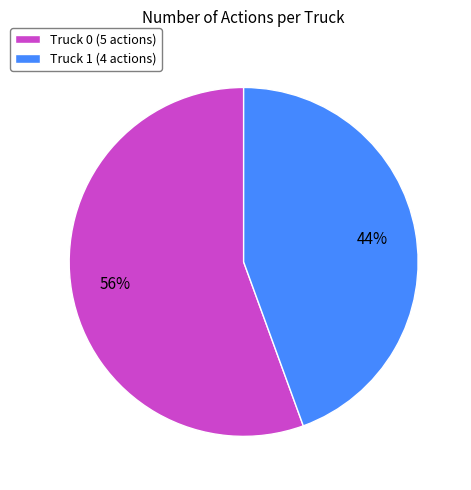

Is the sum of Truck 0 (5 actions) and Truck 1 (4 actions) greater than half?

Yes